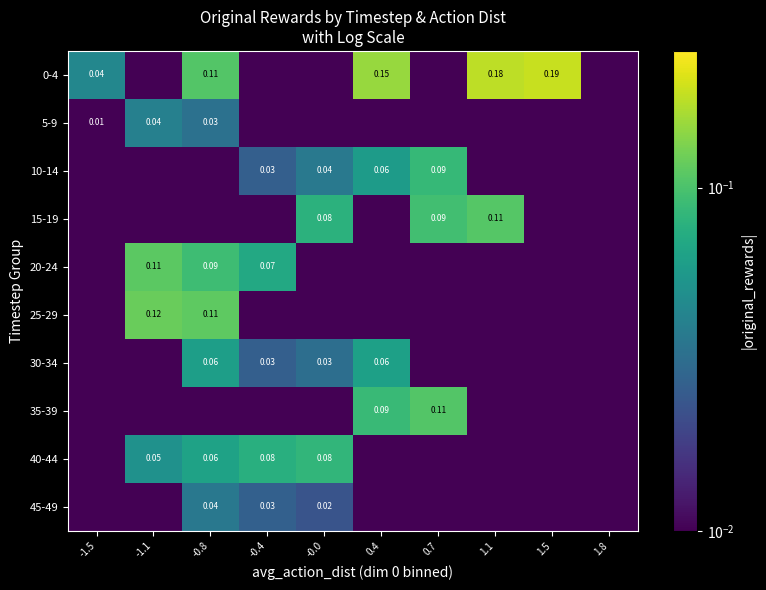

Rank the categories by 25-29 value from highest to lowest.

-1.1, -0.8, -1.5, -0.4, -0.0, 0.4, 0.7, 1.1, 1.5, 1.8